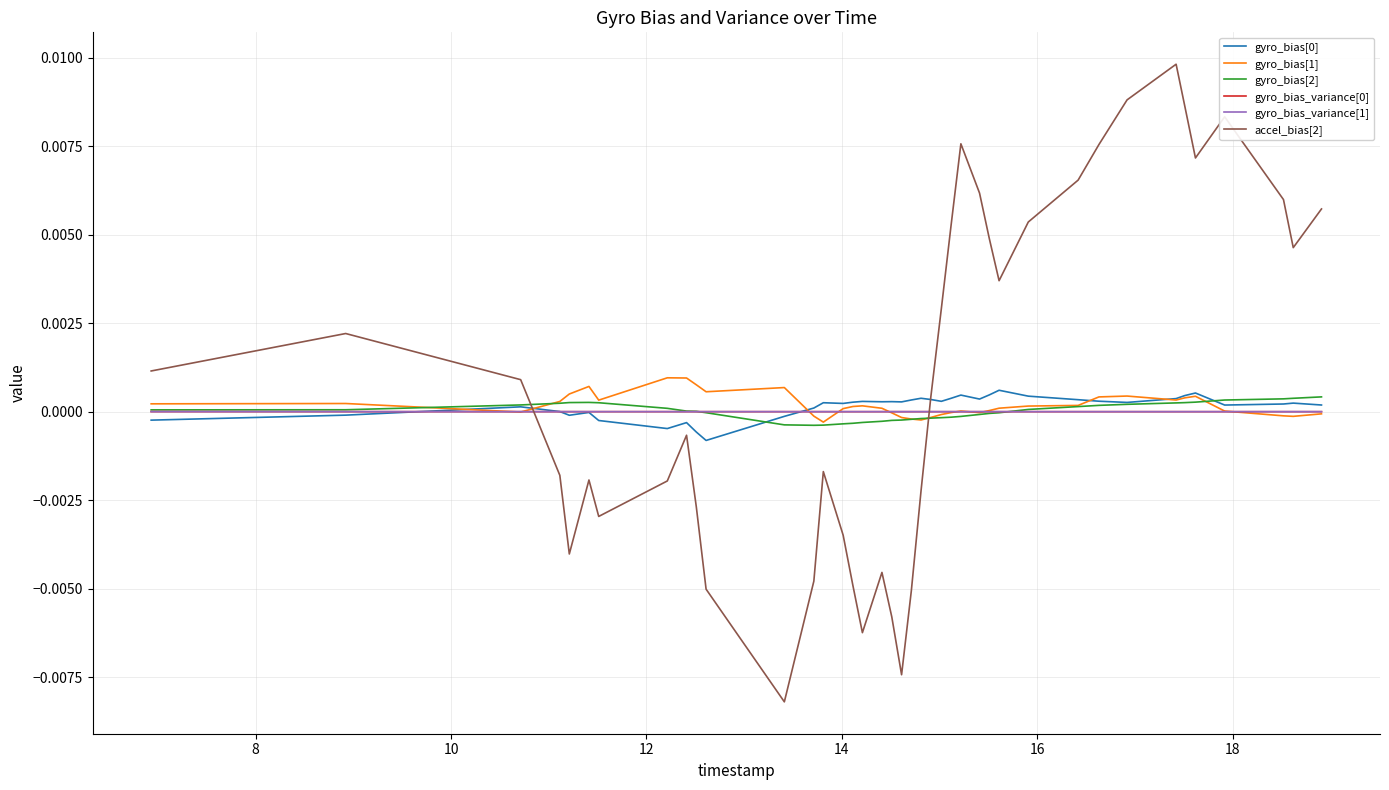

Does the chart have visible grid lines?

Yes